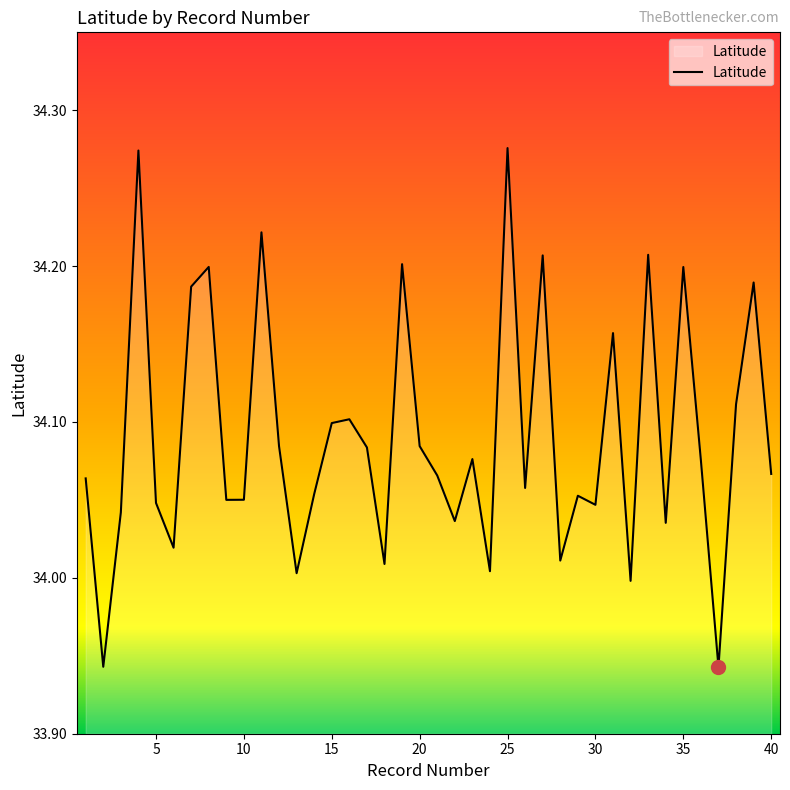

What is the difference between the maximum and minimum values?

0.3